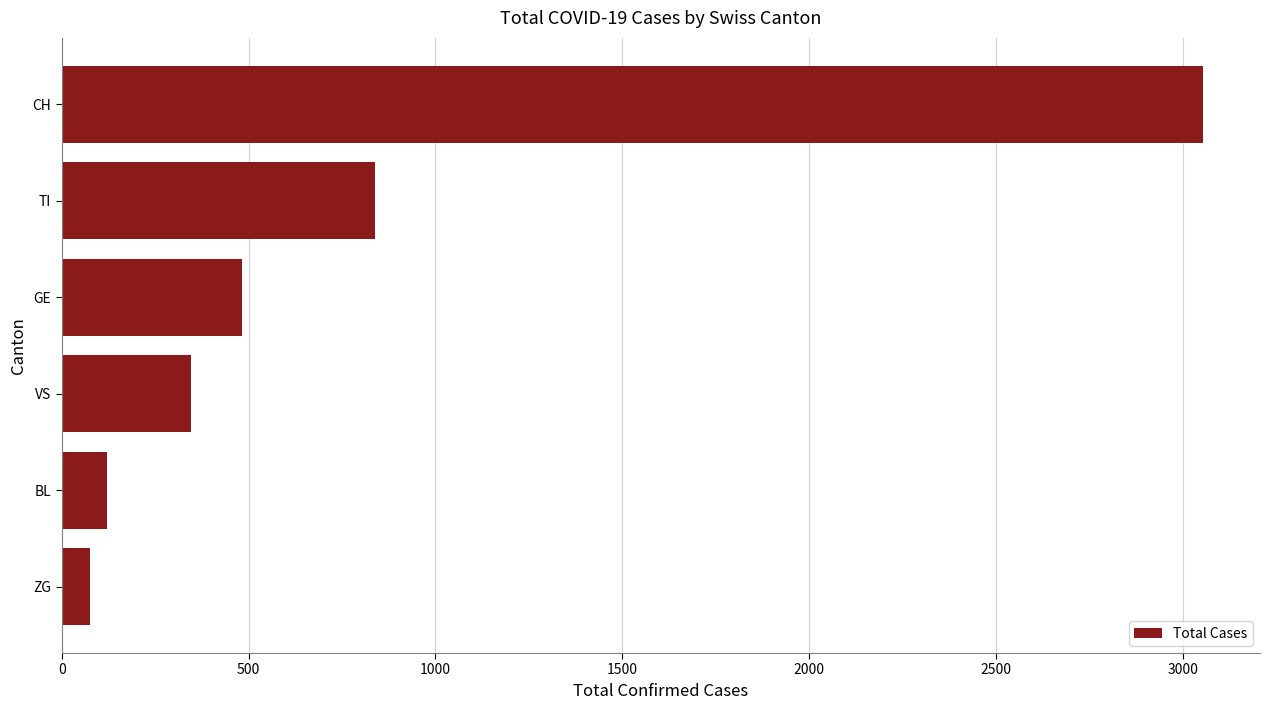

Reading top to bottom, extract all data points from this chart.

3054	839	482	346	121	75